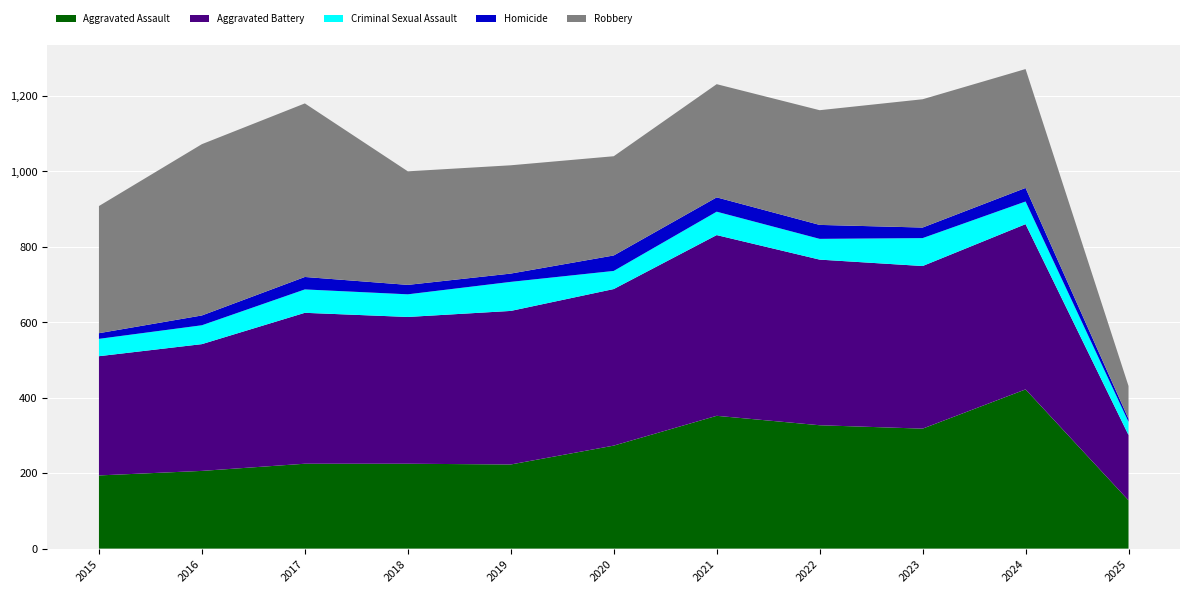

Reading left to right, what are all the values shown in this chart?

Aggravated Assault: 2015=194	2016=206	2017=225	2018=225	2019=223	2020=273	2021=352	2022=327	2023=318	2024=422	2025=128
Aggravated Battery: 2015=316	2016=336	2017=400	2018=389	2019=407	2020=415	2021=479	2022=439	2023=431	2024=438	2025=173
Criminal Sexual Assault: 2015=46	2016=50	2017=62	2018=60	2019=77	2020=48	2021=62	2022=55	2023=74	2024=60	2025=35
Homicide: 2015=15	2016=26	2017=33	2018=25	2019=22	2020=41	2021=38	2022=37	2023=28	2024=36	2025=8
Robbery: 2015=337	2016=454	2017=460	2018=301	2019=287	2020=263	2021=300	2022=304	2023=340	2024=315	2025=87